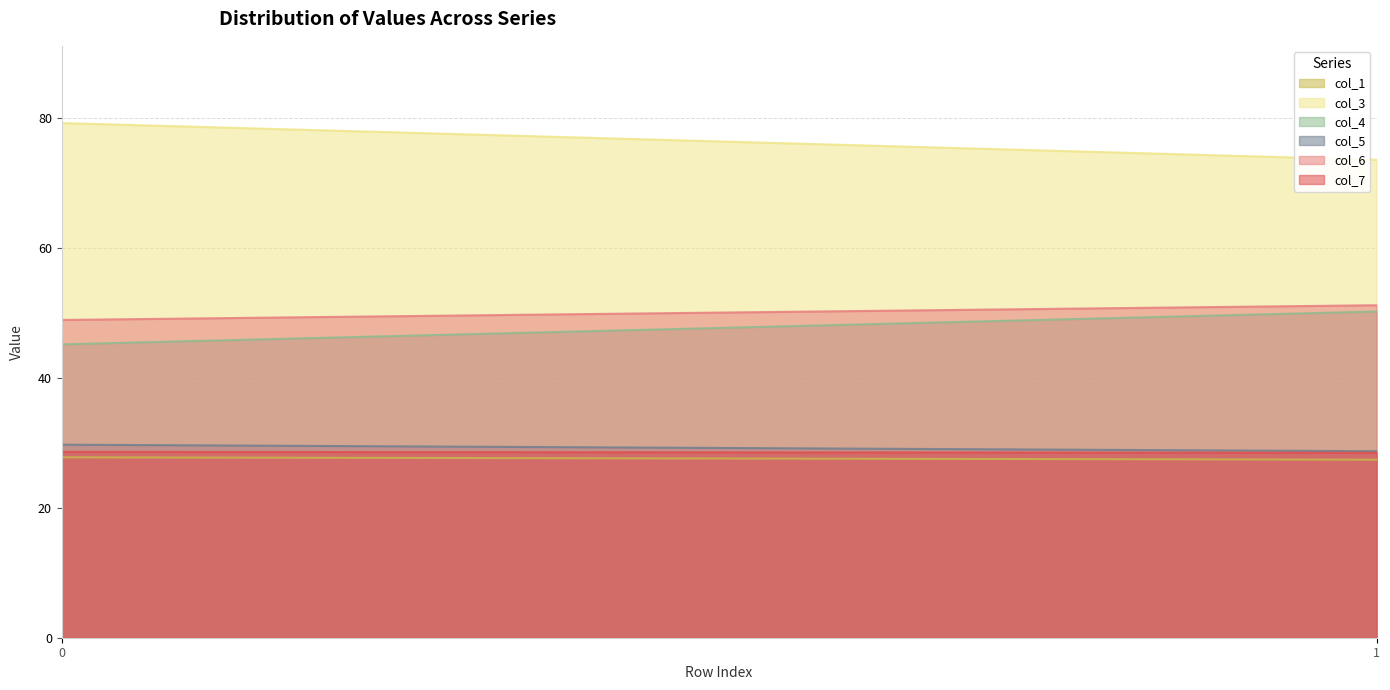

What is the maximum value for col_3?

79.2